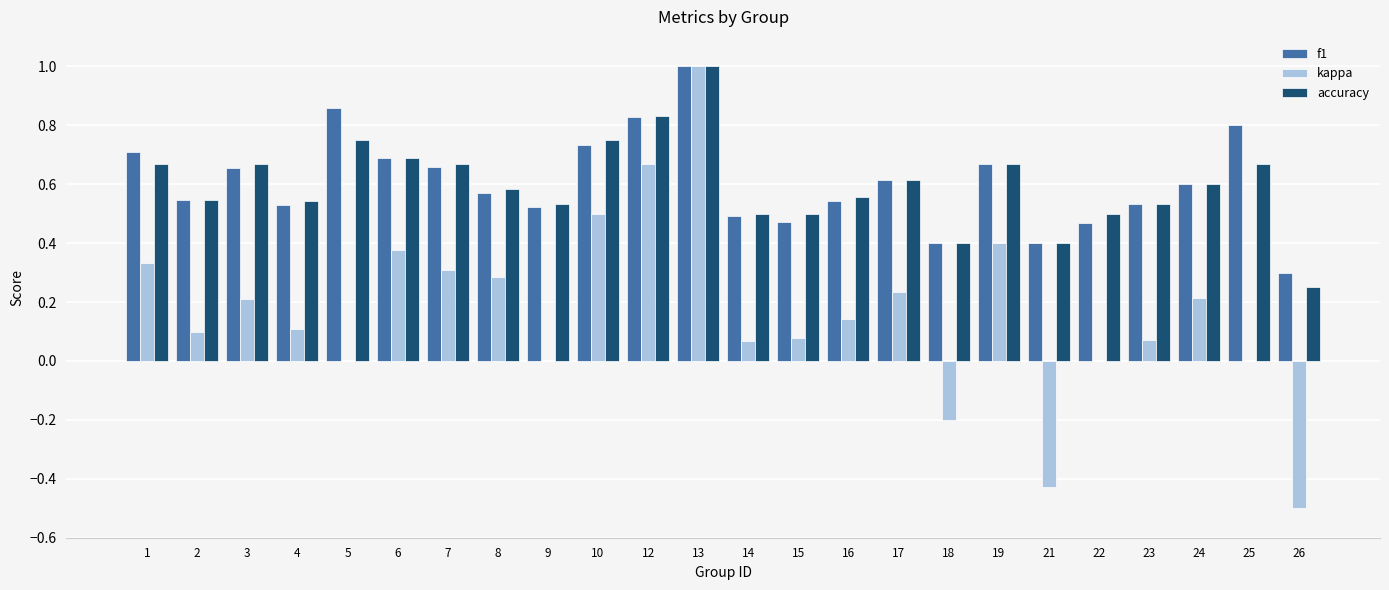

Is it true that kappa equals 0.0 at 4?

False